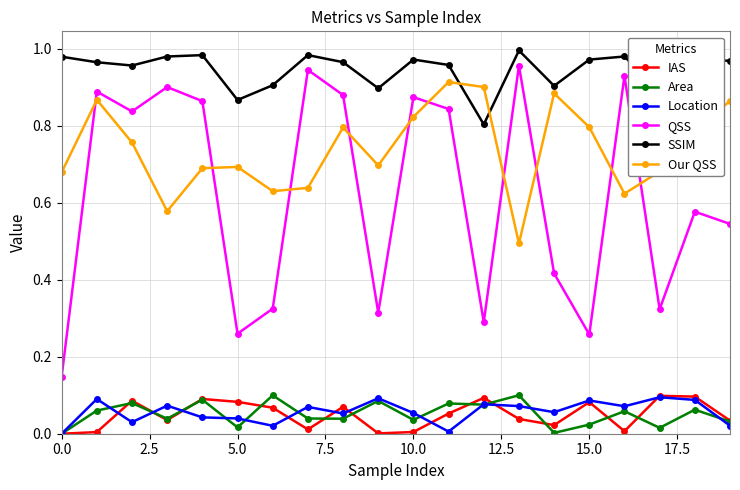

True or false: Location has more than 2 points higher than both neighbors.

True